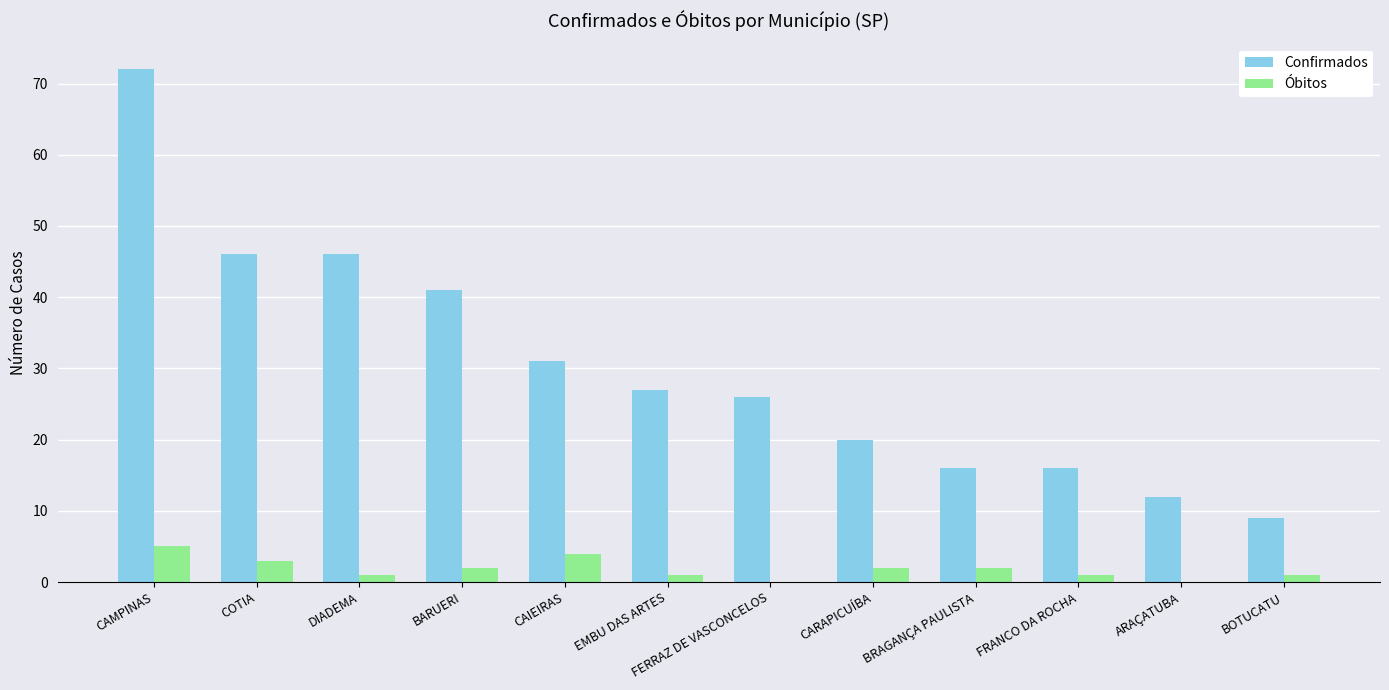

What is the average value of the Confirmados series?

30